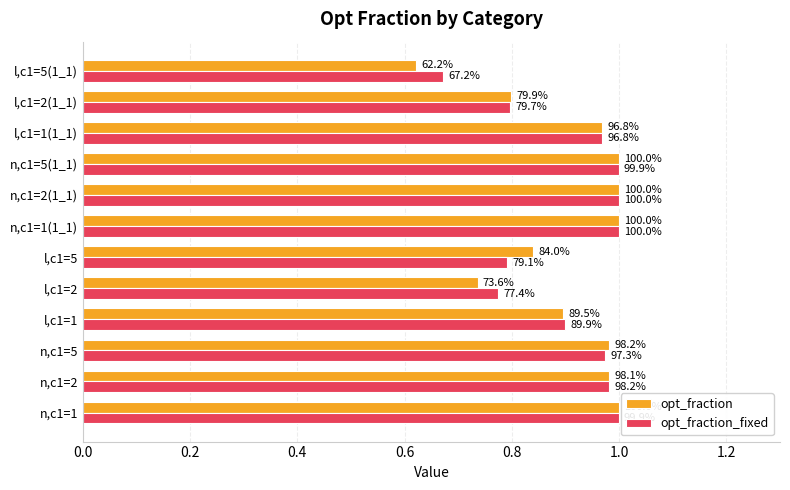

What are all the series names shown in the legend?

opt_fraction, opt_fraction_fixed